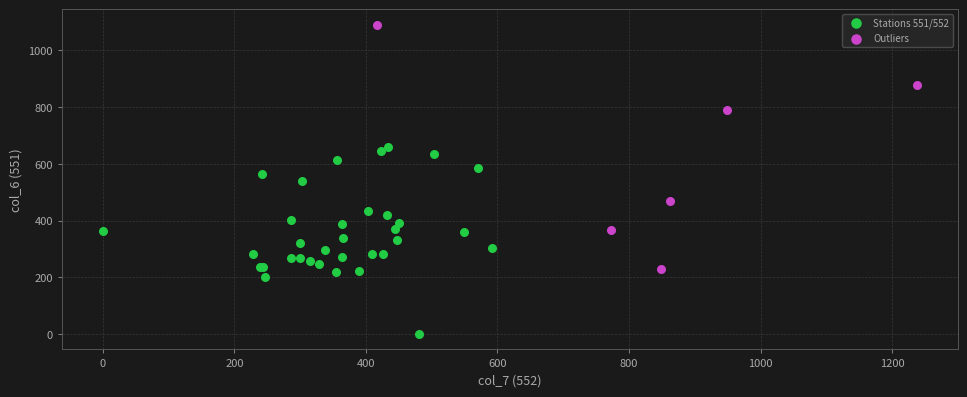

Which series reaches the maximum Y coordinate?

Outliers